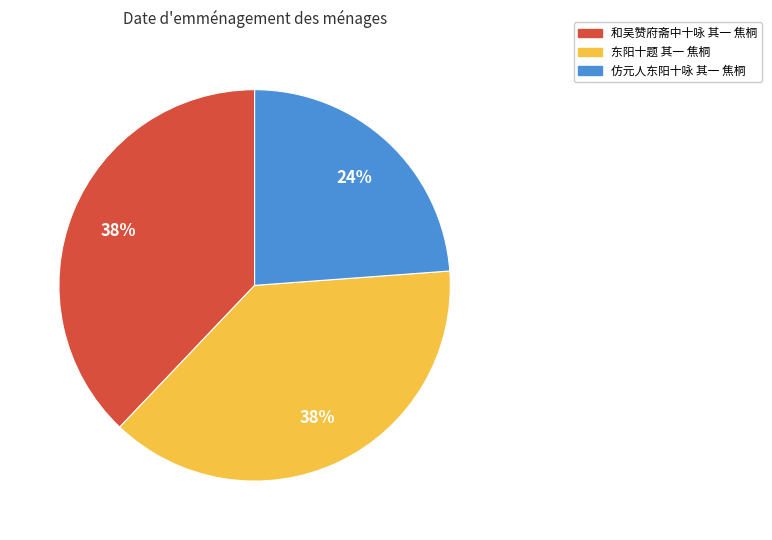

Does 和吴赞府斋中十咏 其一 焦桐 represent more than half of the total?

No